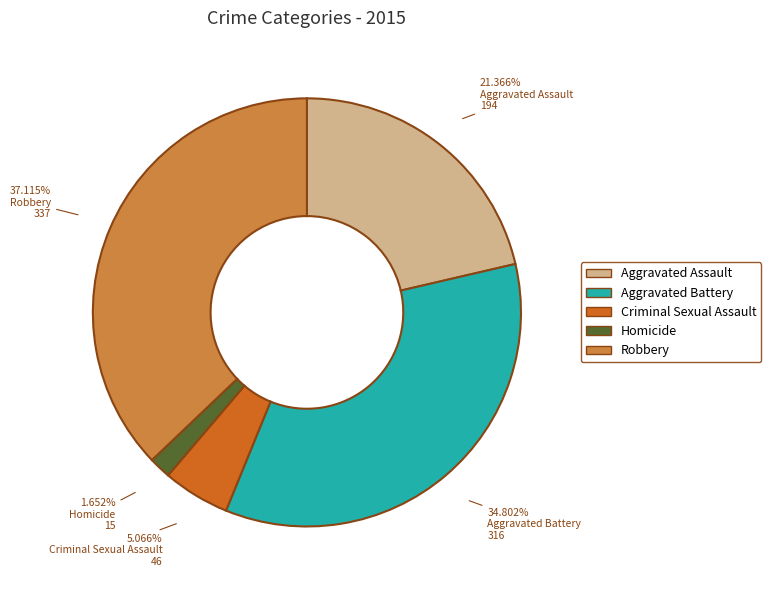

What is the total percentage of Robbery and Aggravated Assault?

58.5%